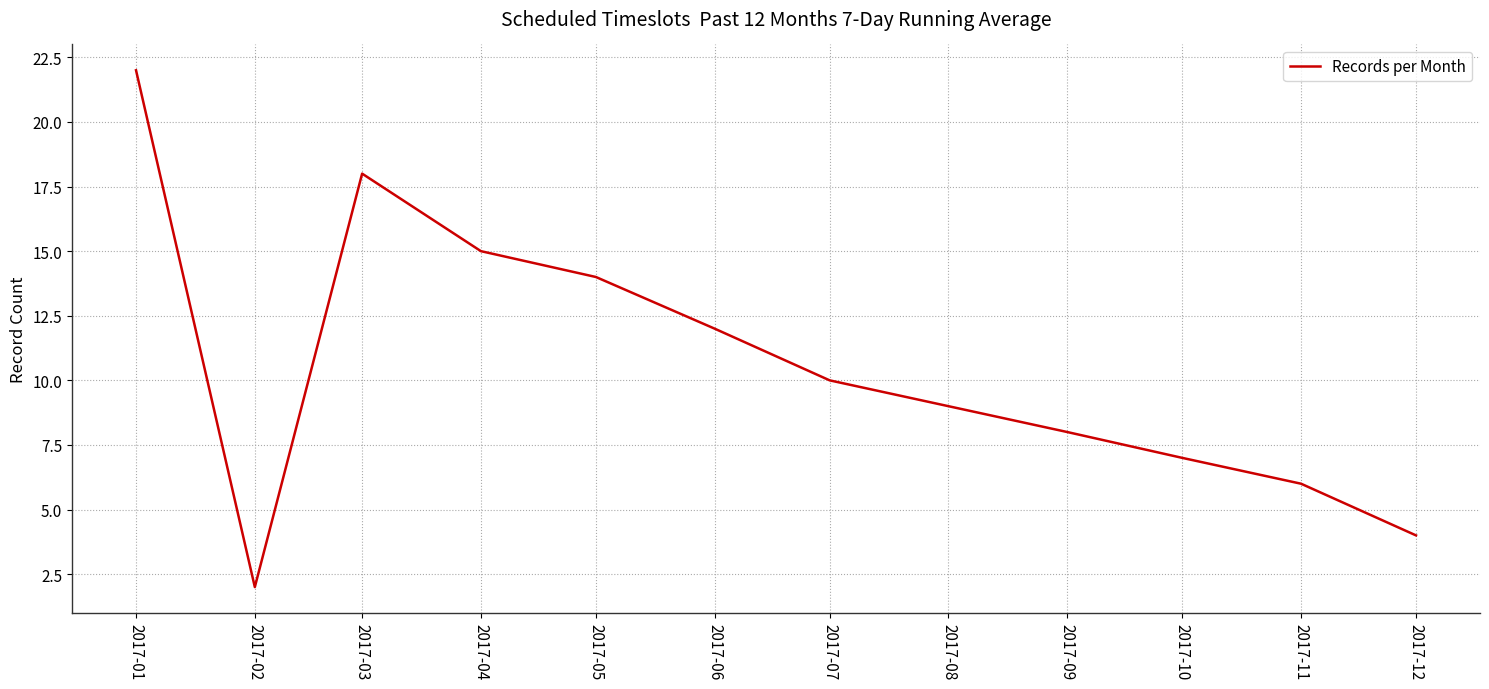

What is the approximate value at 2017-09?

8